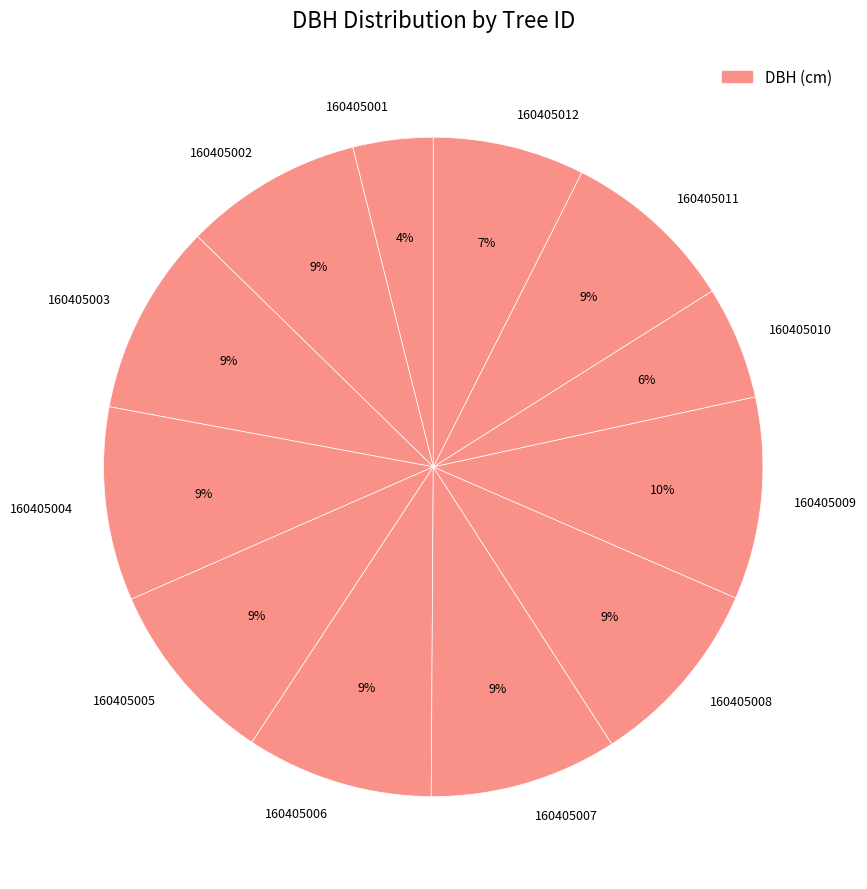

Does 160405006 represent more than half of the total?

No